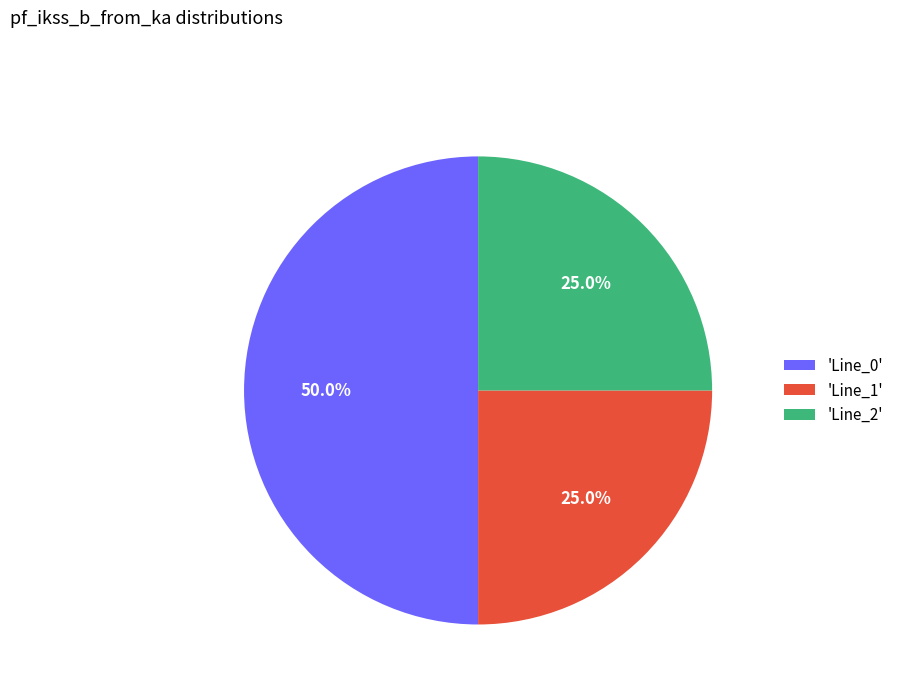

Which category has the biggest portion of the pie?

'Line_0'